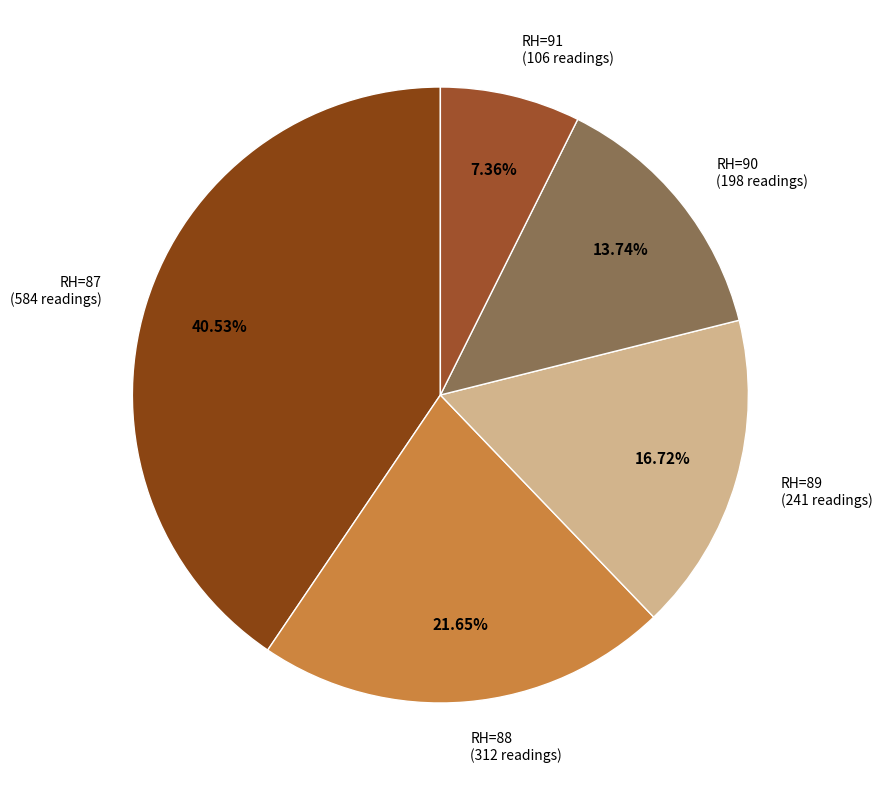

Does RH=90 represent more than half of the total?

No